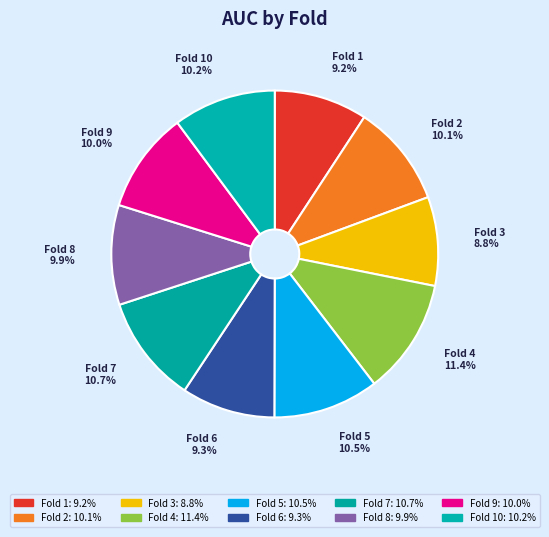

Which slice is the largest?

Fold 4 11.4%